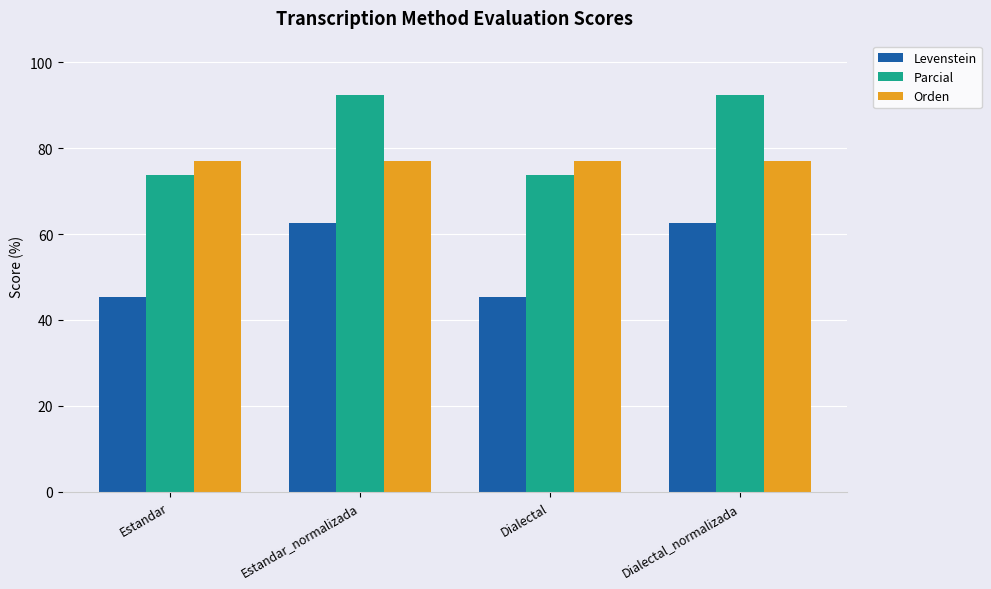

What is the maximum value shown in the chart?

92.3